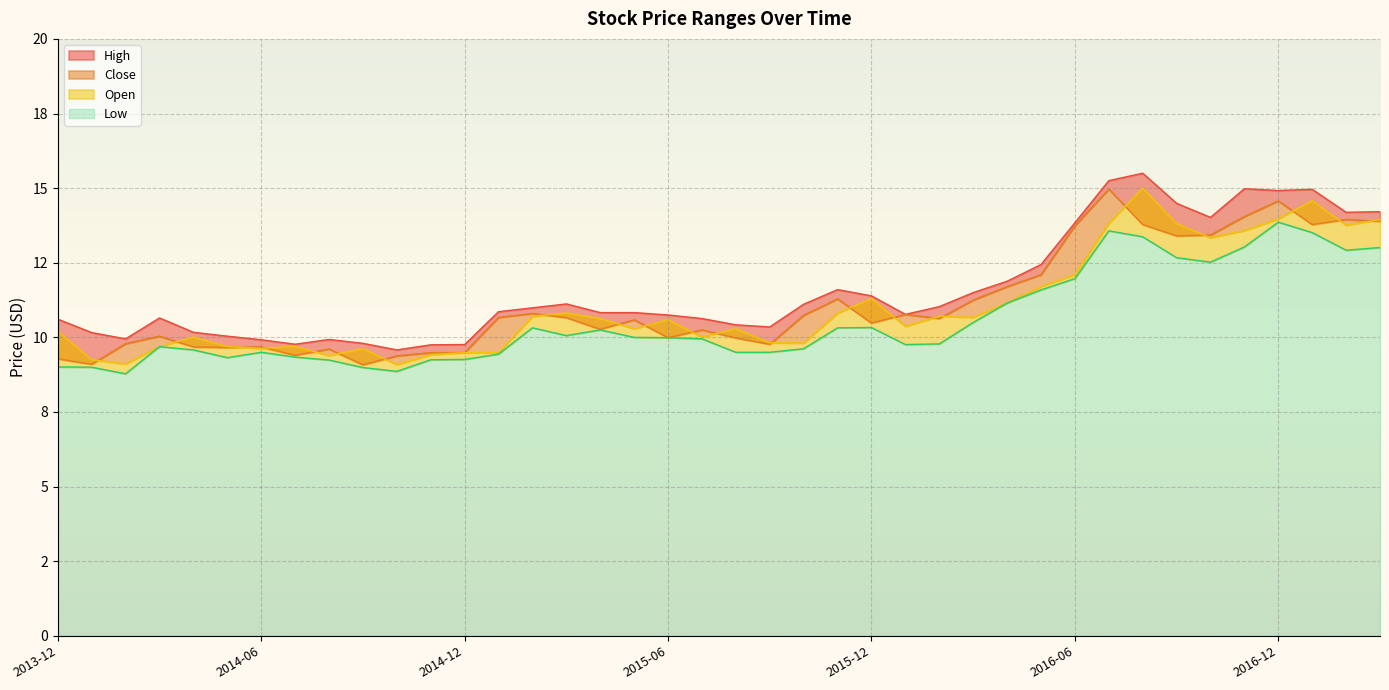

Which series has the largest total across all categories?

High line